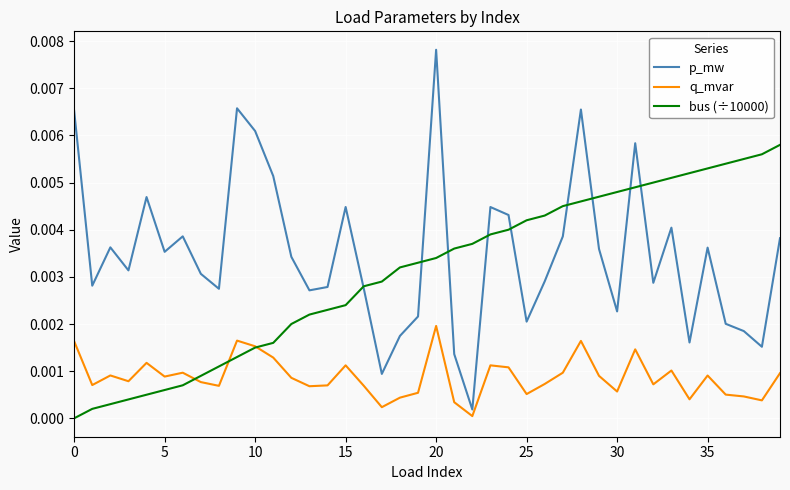

What are all the series names shown in the legend?

p_mw, q_mvar, bus (÷10000)